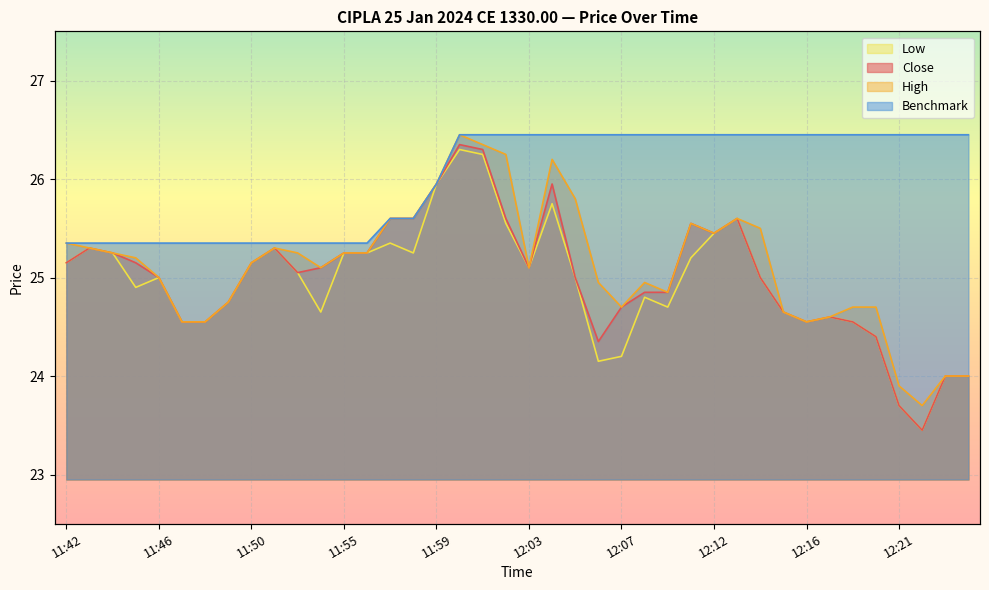

What is the label of the 40th point from the right?

11:42